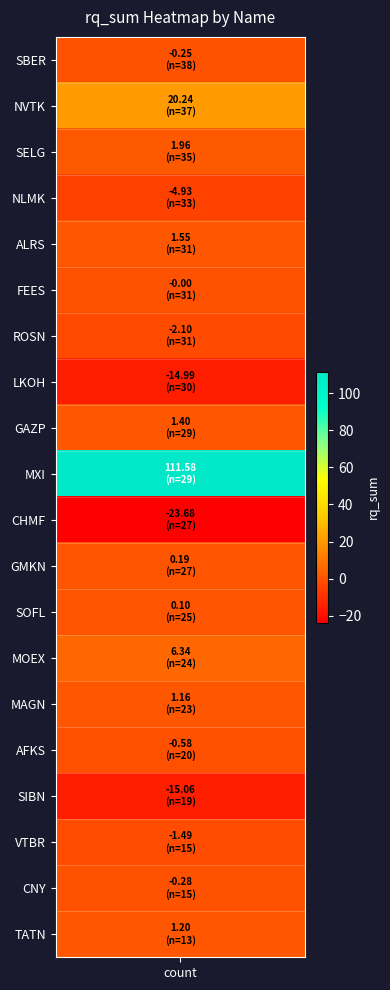

What is the change in value from GMKN to TATN?

+1.0